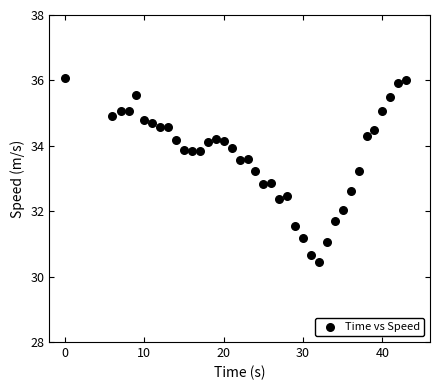

What is the range of X values (max minus min)?

43.0